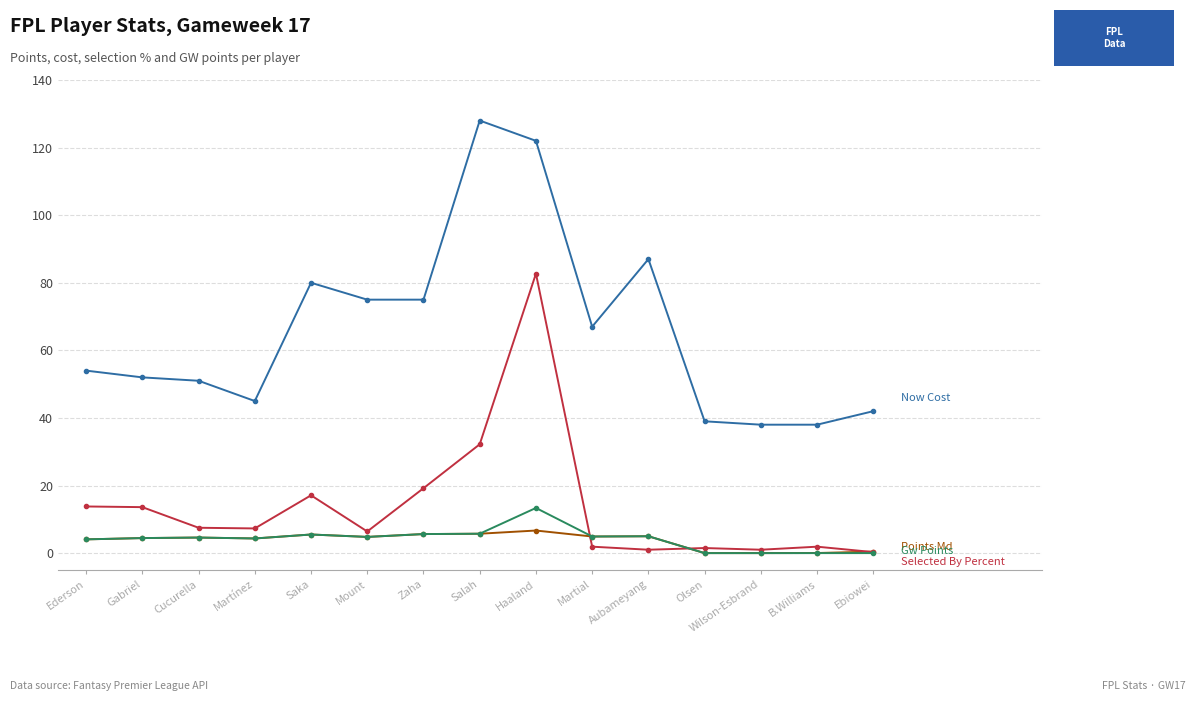

What is the label of the 10th point from the left?

Martial